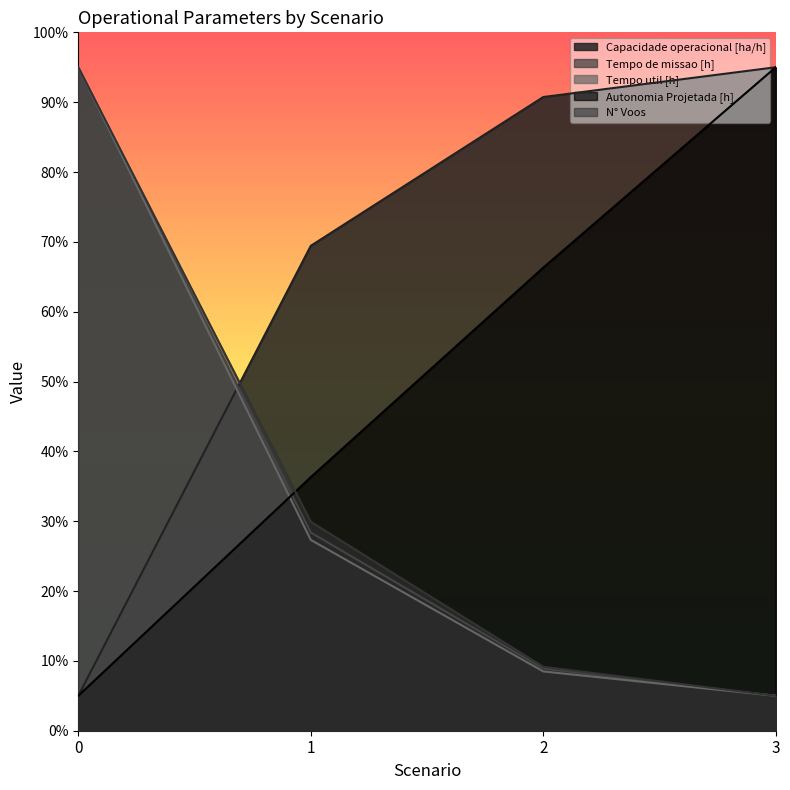

List the labels in order of Tempo util [h] value, largest first.

0, 1, 2, 3